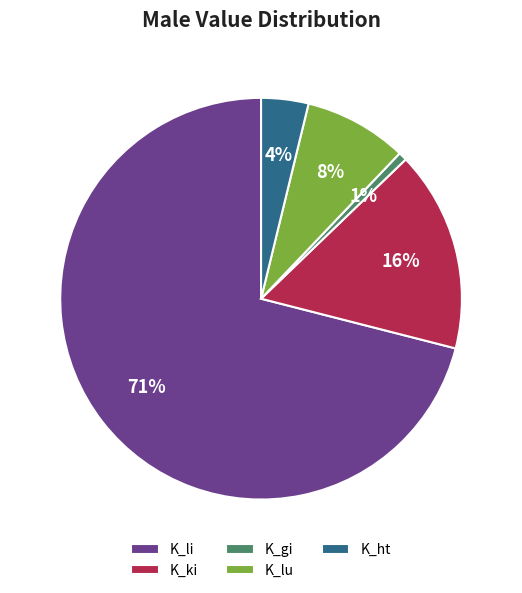

Between K_lu and K_ht, which is larger?

K_lu